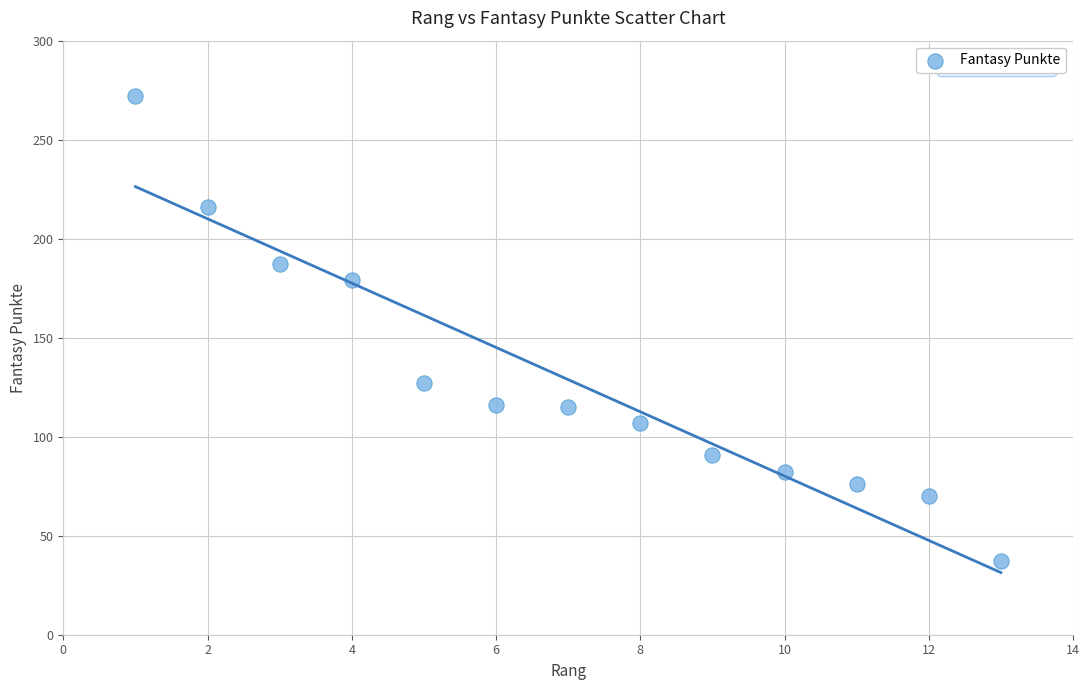

What is the range of X values (max minus min)?

12